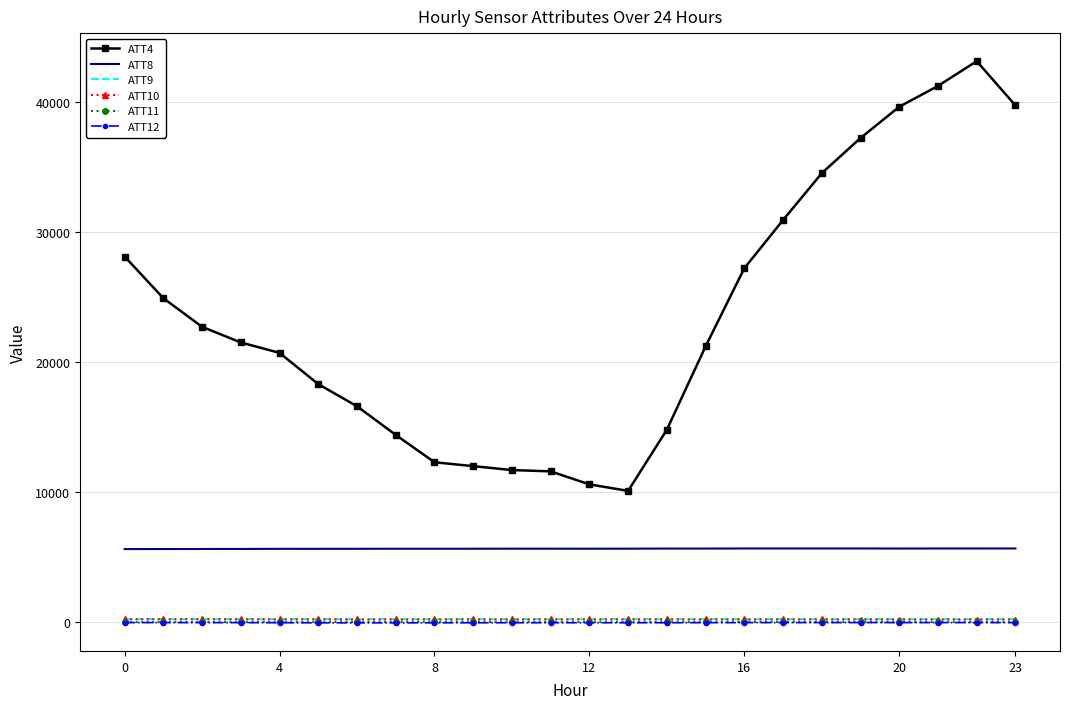

True or false: ATT10 and ATT8 intersect in this chart.

False